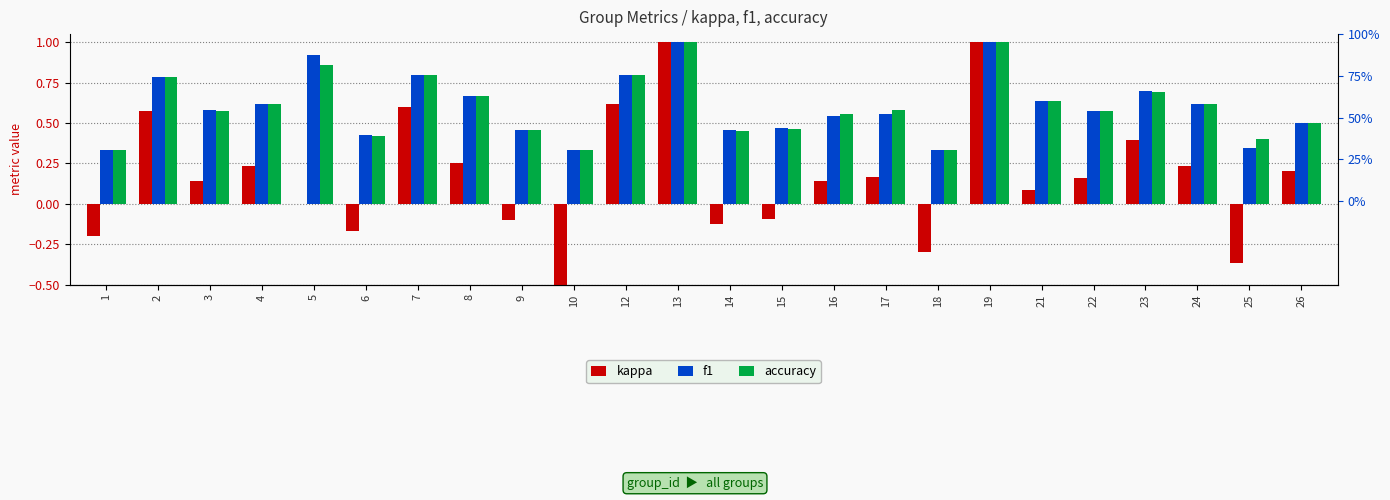

What is the total value across all series at 6?

0.7